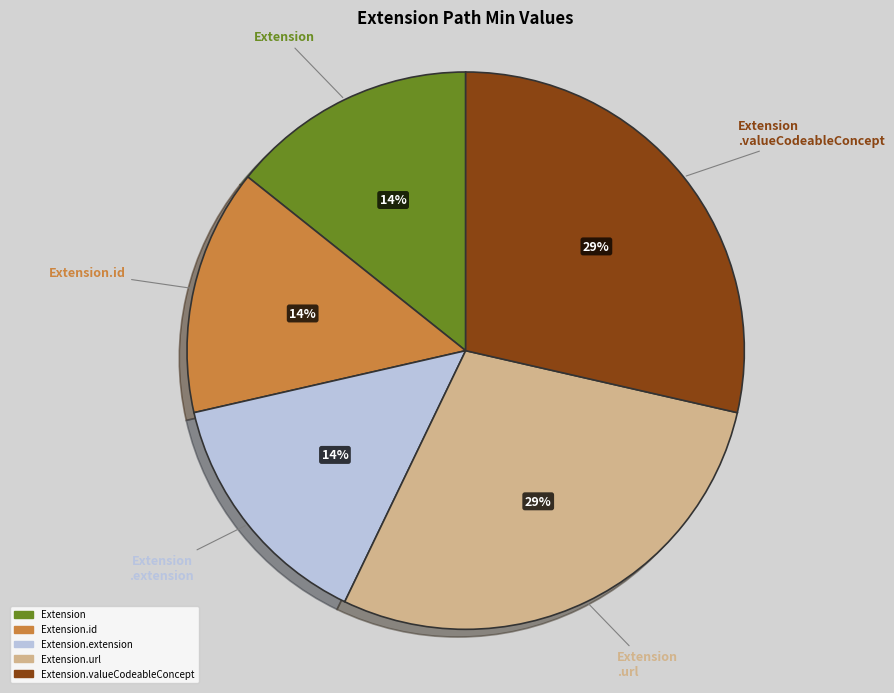

Is there any slice that represents more than half of the pie?

No